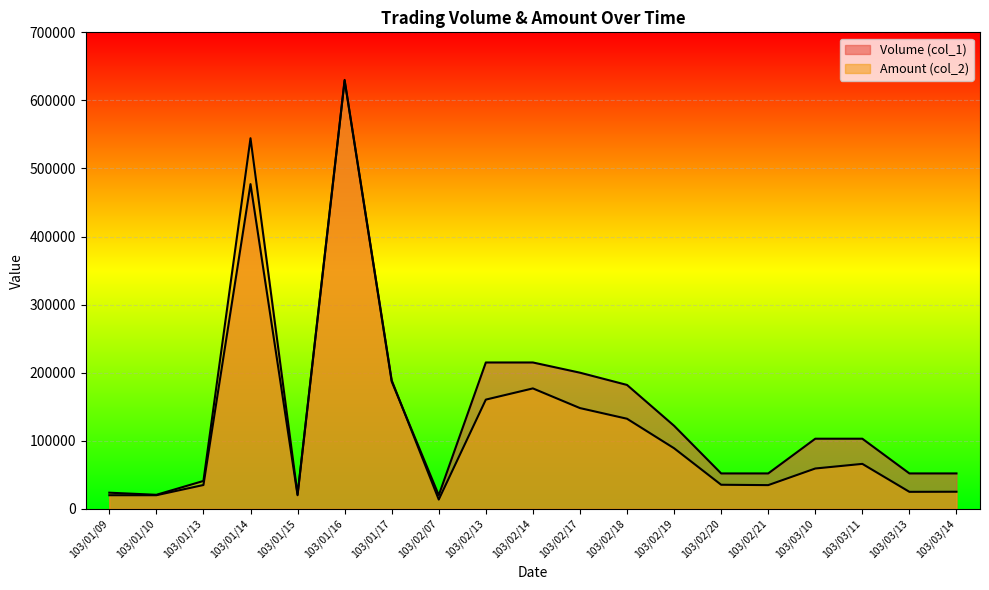

Which category has the highest value in the Volume (col_1) series?

103/01/16